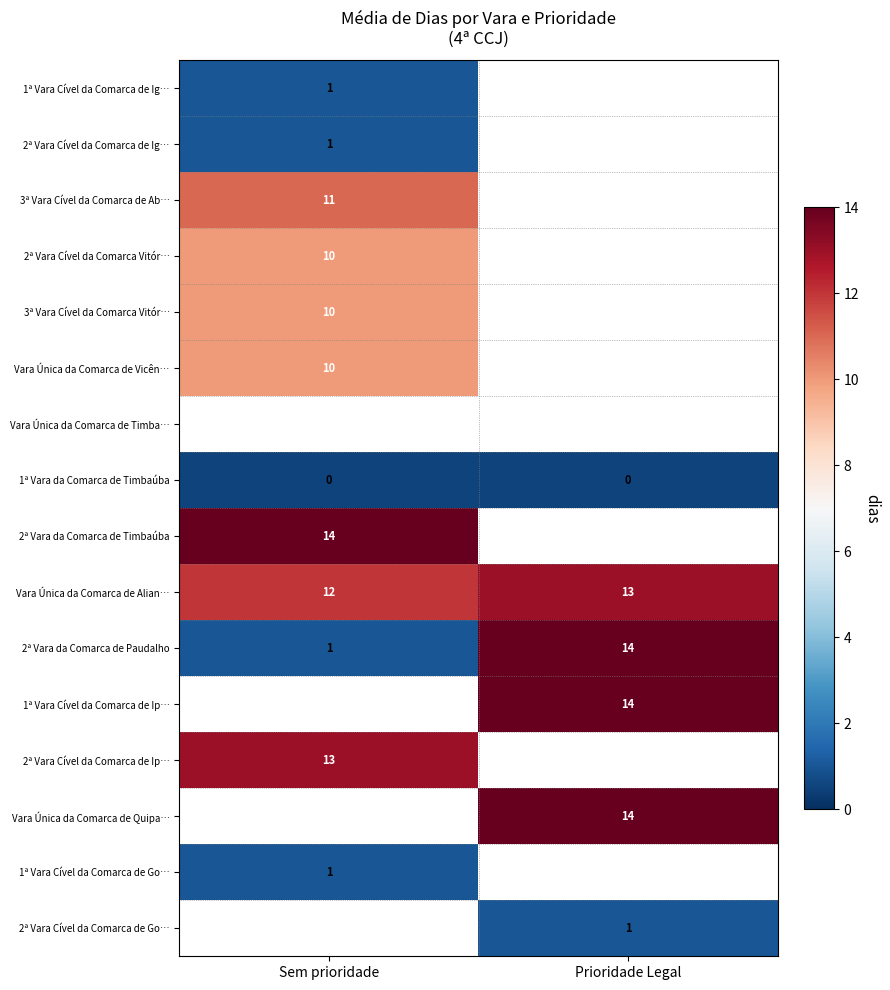

Which has a higher value, Sem prioridade or Prioridade Legal?

Prioridade Legal